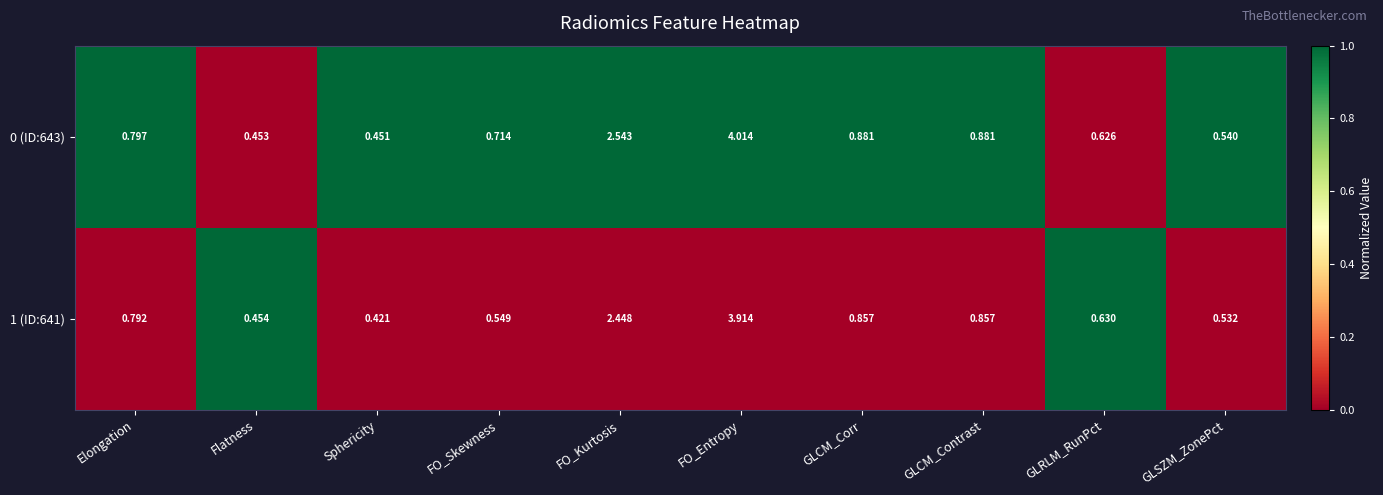

Where is 1 (ID:641) nearest to the value 2?

FO_Kurtosis